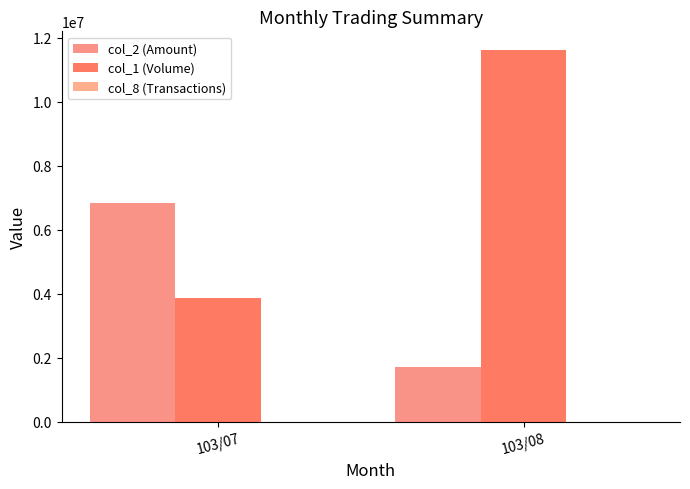

Are the bars grouped side by side (vs. stacked)?

Yes